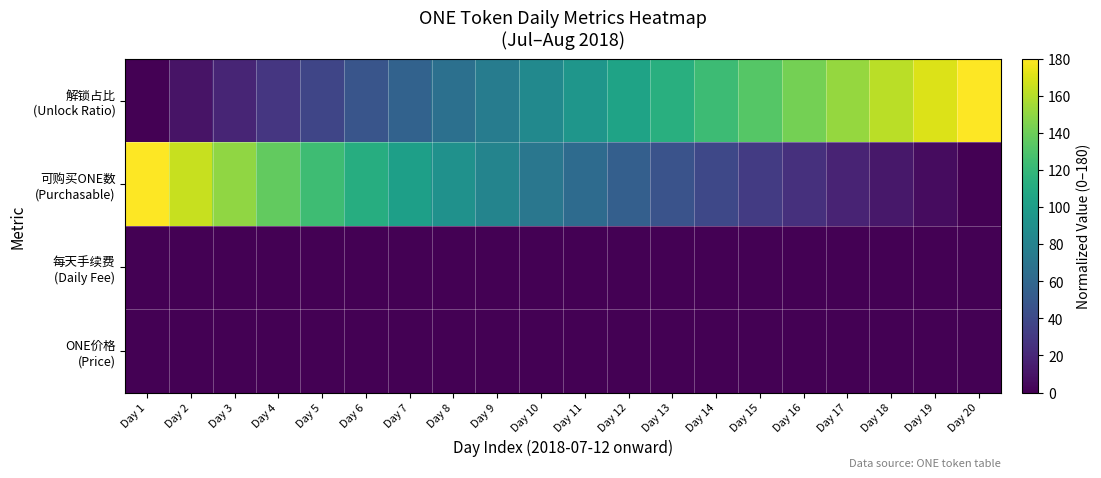

Between Day 9 and Day 15, which is larger?

Day 15